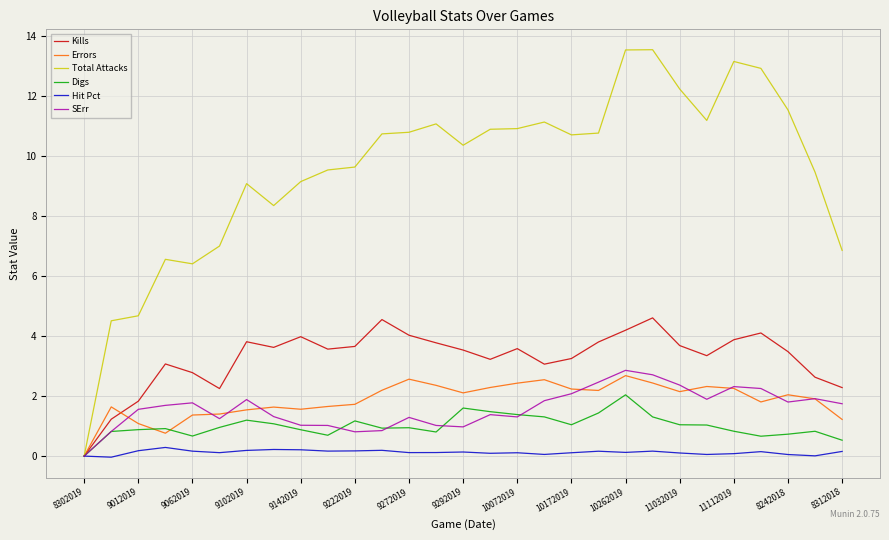

Which series has the largest range (max minus min)?

Total Attacks